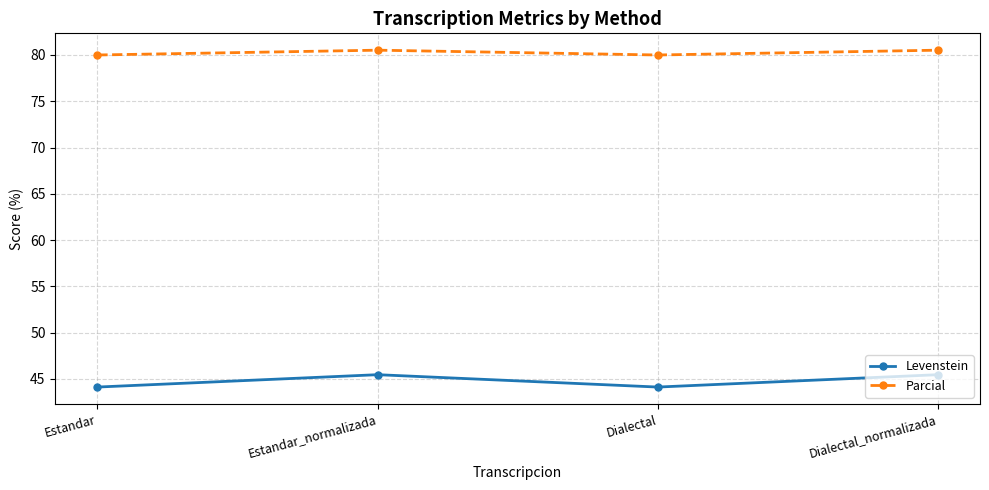

What is the minimum value shown in the chart?

44.1